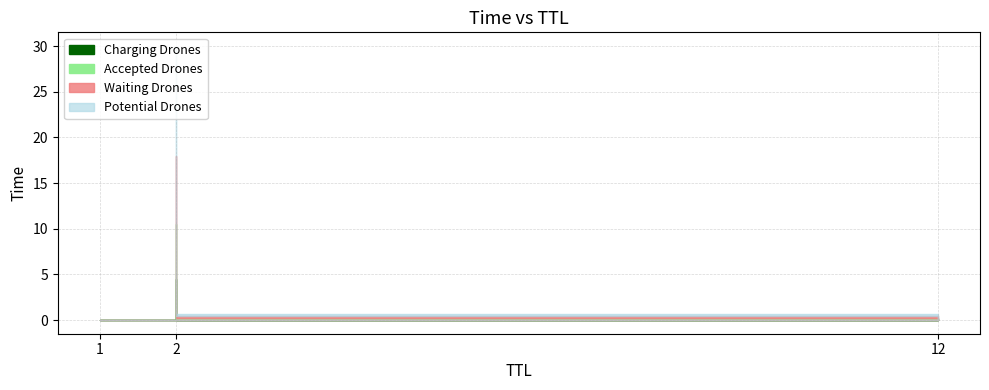

At which label is the value closest to 15?

12